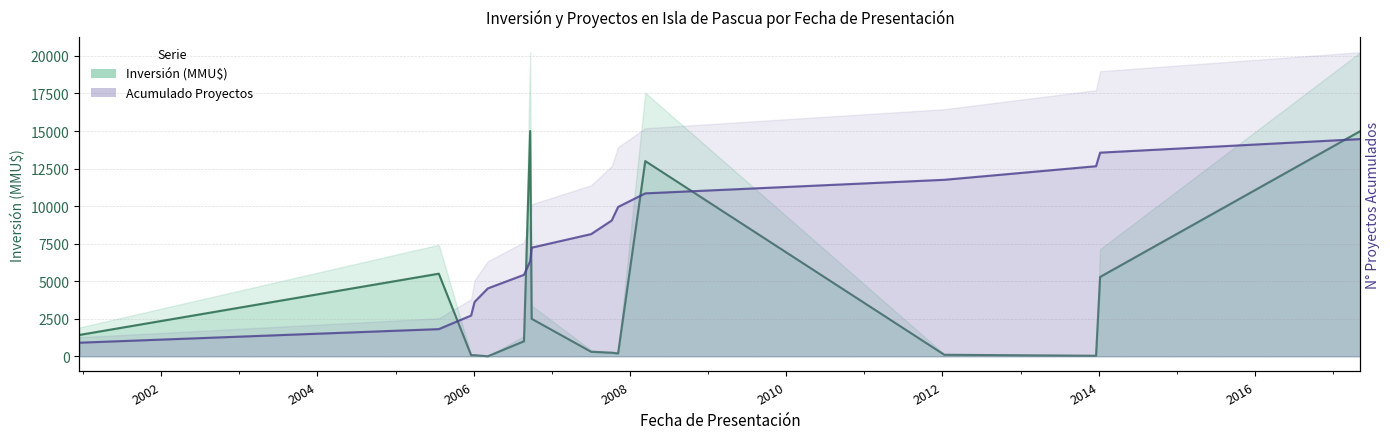

True or false: Acumulado Proyectos and Inversión (MMU$) cross at least once.

True